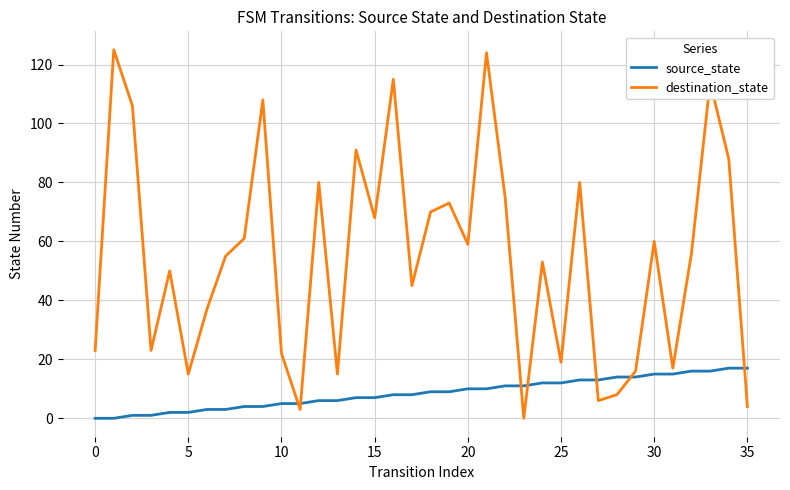

How many interior local peaks does the destination_state series have?

12